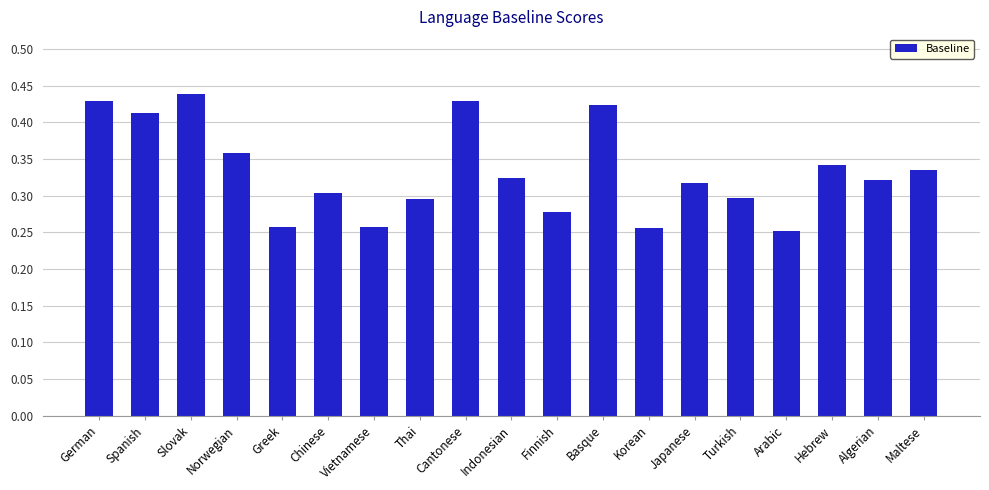

What is the label of the 19th bar from the left?

Maltese